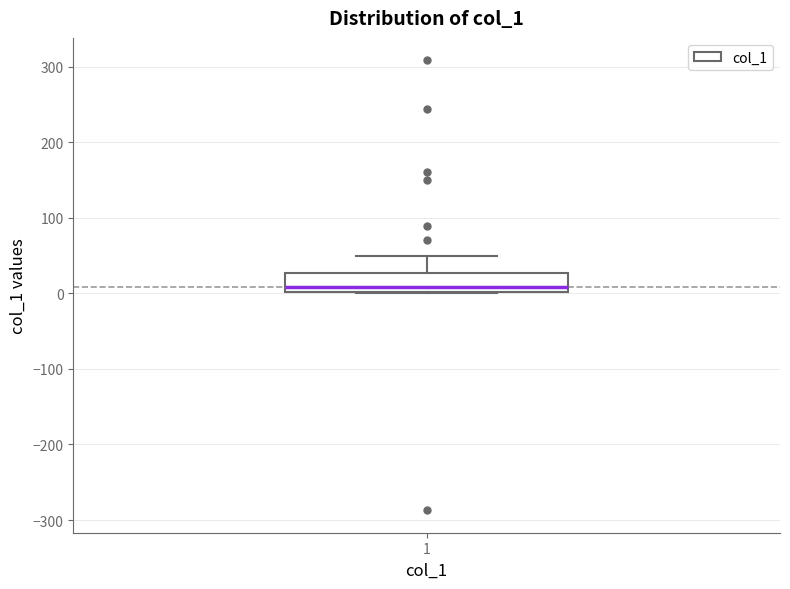

Transcribe this box plot: give where the median line is, the range the box spans, and where the two whiskers end, as read against the y-axis. The values are not printed on the chart, so give them approximately, as read against the axis.

median 10, box 0 to 30, whiskers 0 to 50